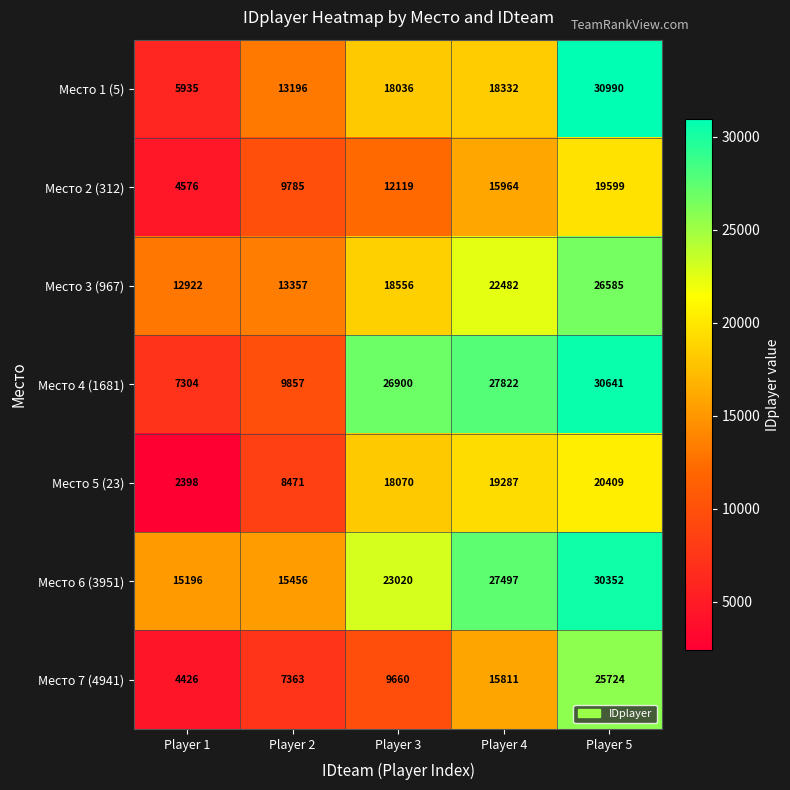

What is the sum of the Место 7 (4941) values at Player 2 and Player 5?

33087